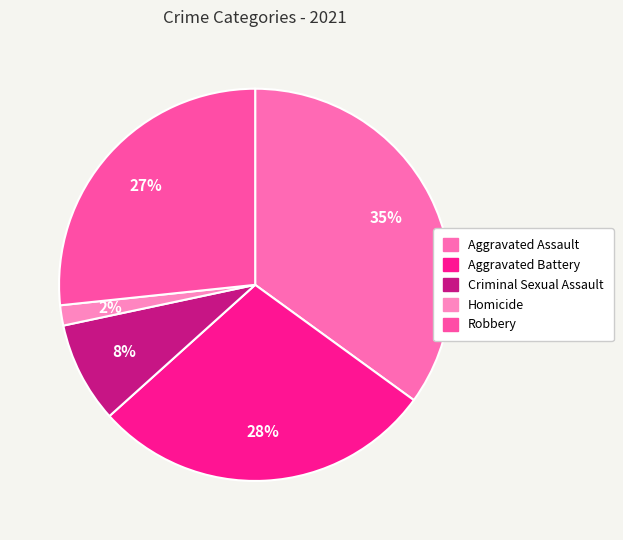

How many segments does this pie chart have?

5